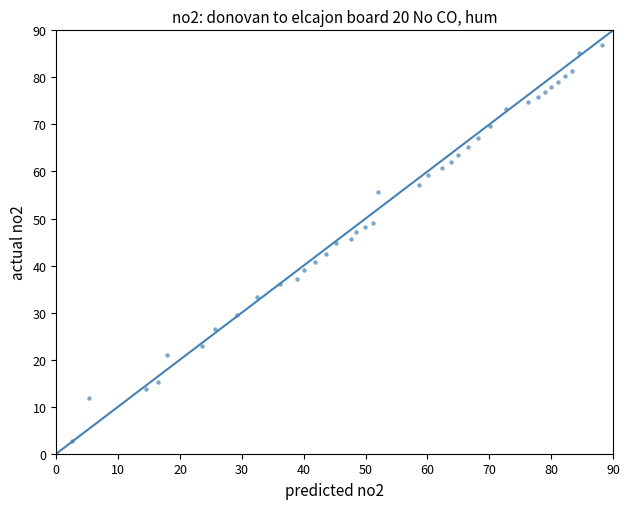

What is the range of Y values (max minus min)?

90.0